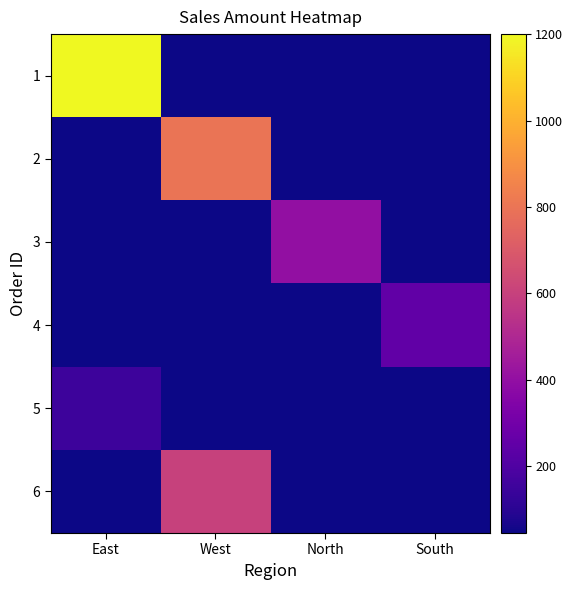

Rank the series by their maximum value, from highest to lowest.

1, 2, 6, 3, 4, 5